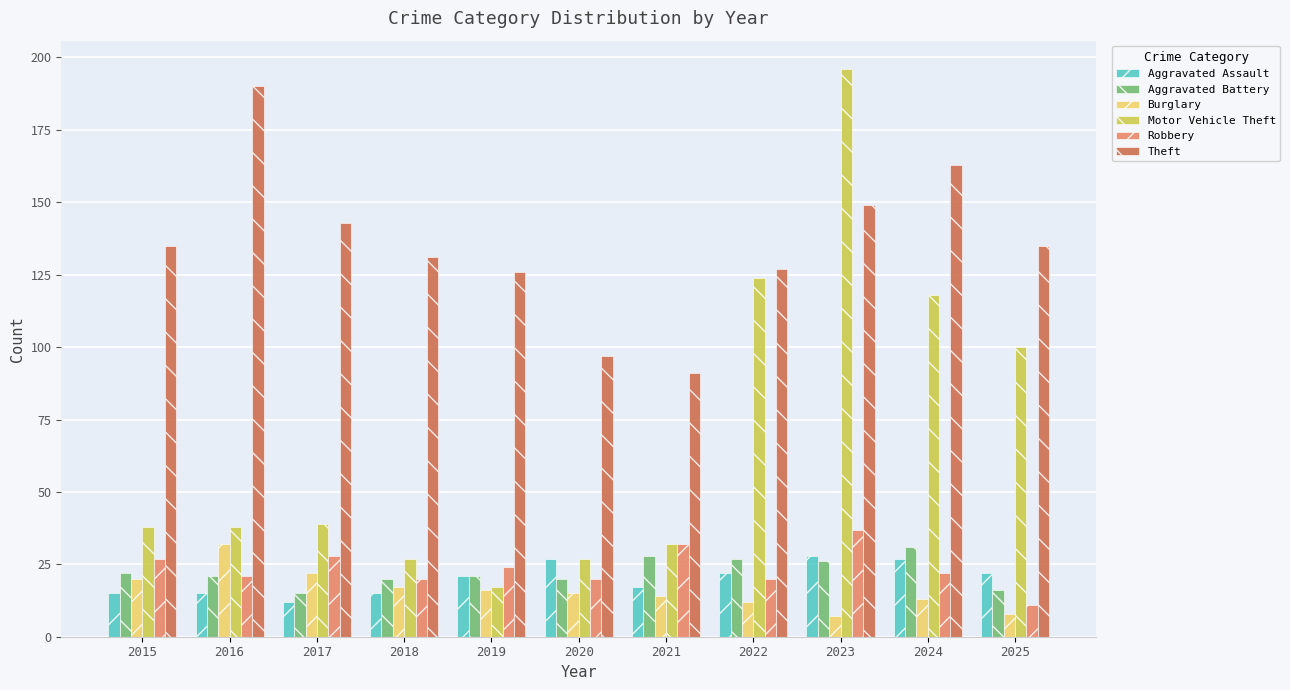

At which label is Motor Vehicle Theft closest to 106?

2025